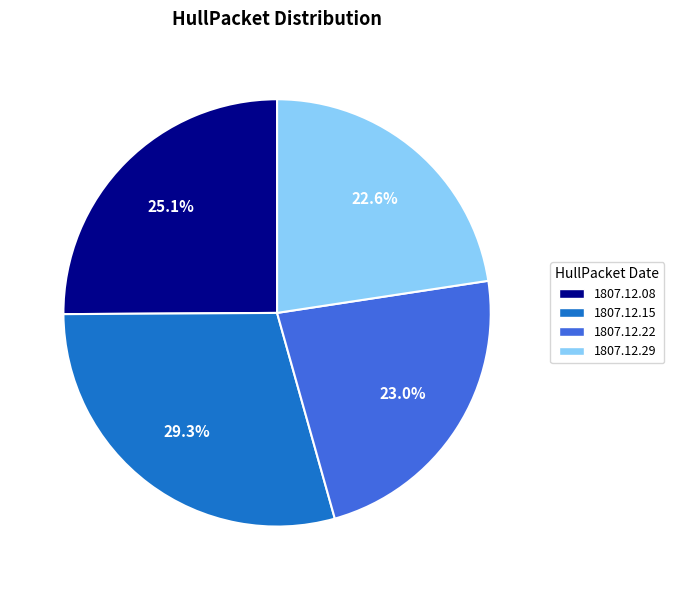

Does any single category account for the majority?

No